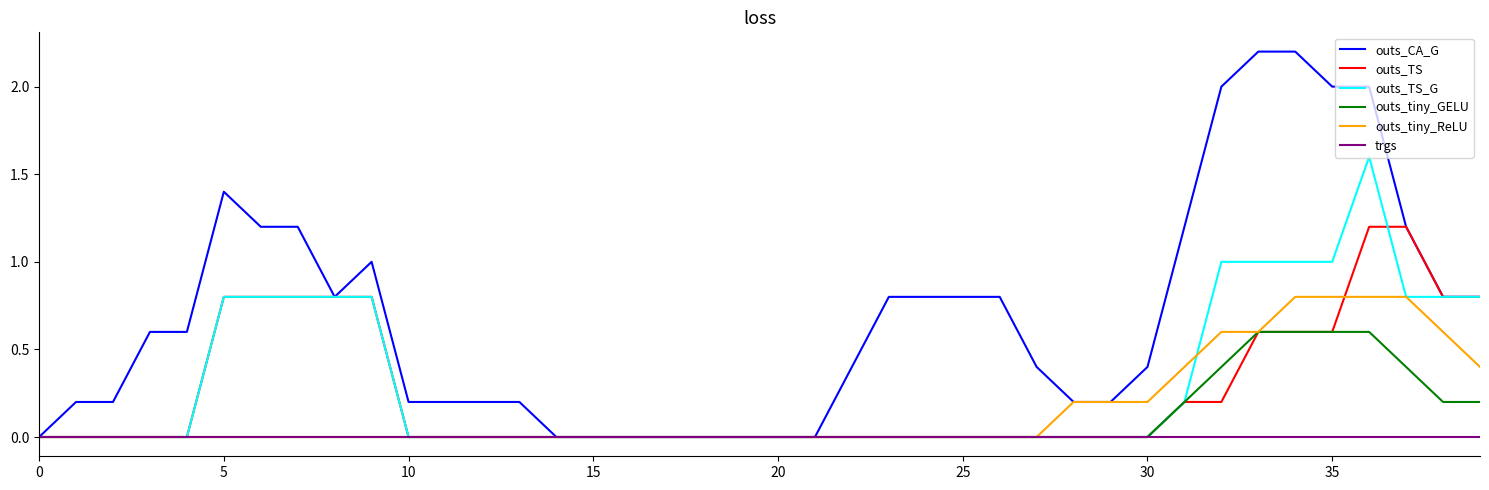

What is the average value of the outs_tiny_GELU series?

0.1